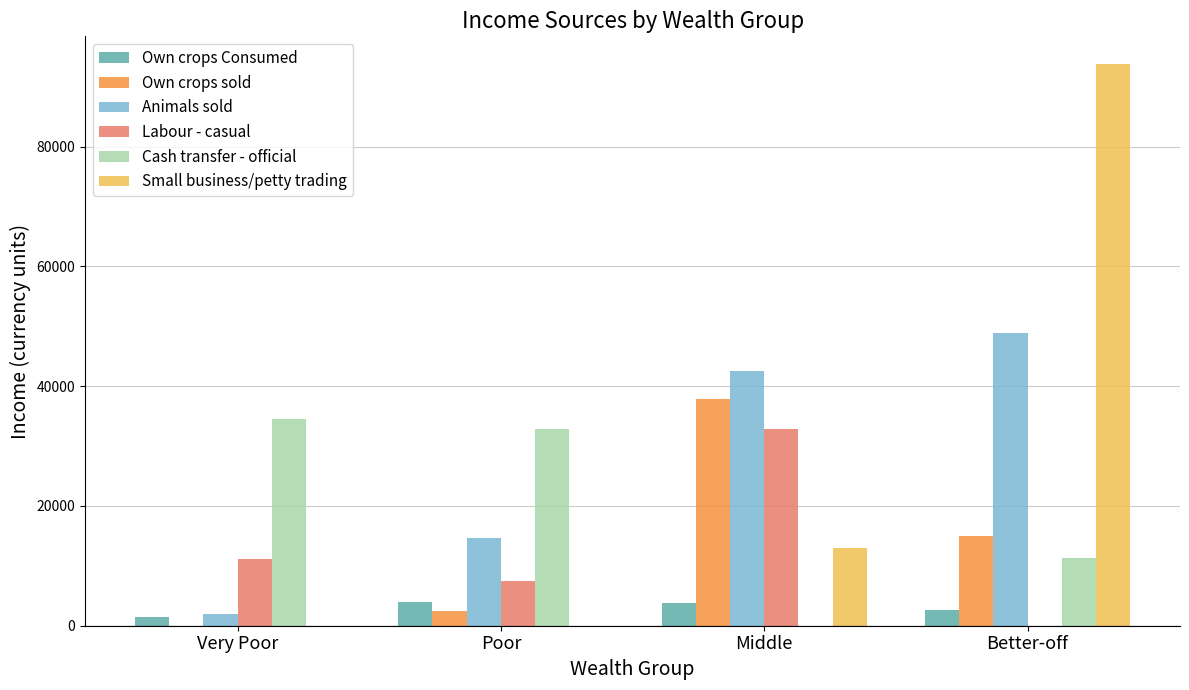

How many groups of bars are there?

4